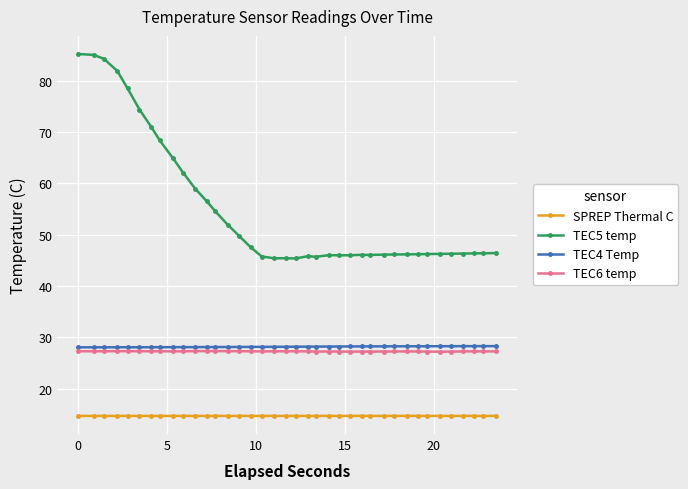

Which series has the largest range (max minus min)?

TEC5 temp